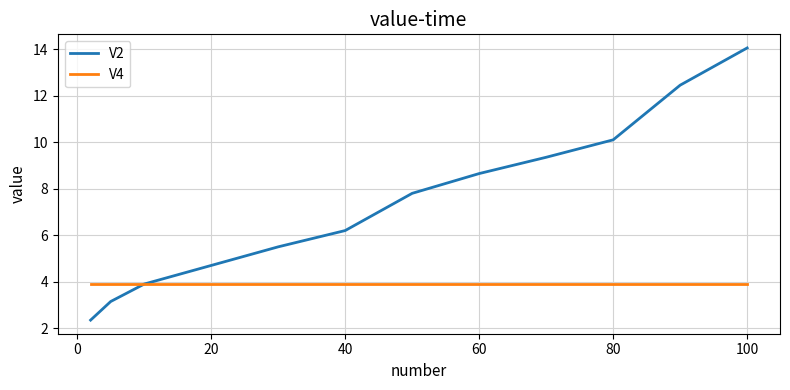

Rank the series by their maximum value, from lowest to highest.

V4, V2